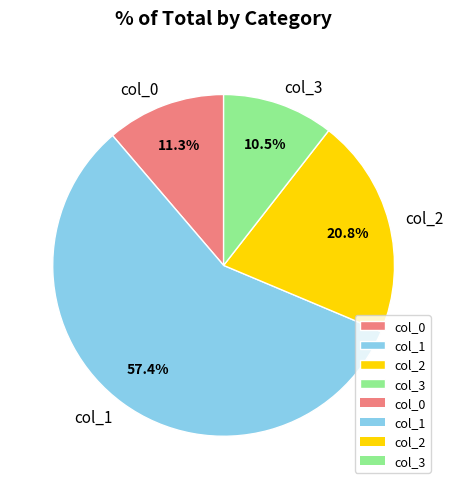

To the nearest percent, what is the difference between the largest and smallest slice percentages?

47%